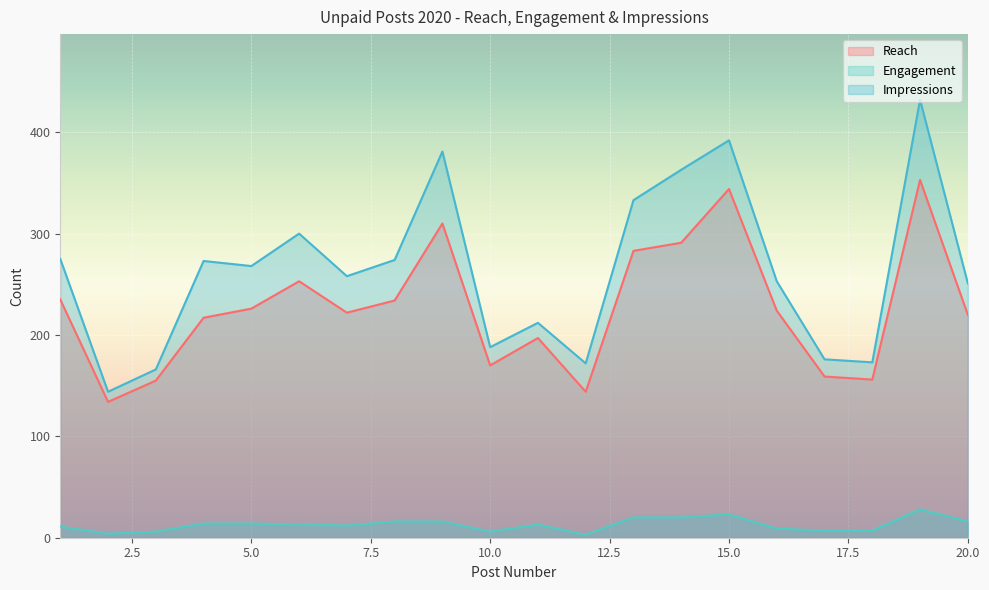

What is the average value of the Engagement series?

13